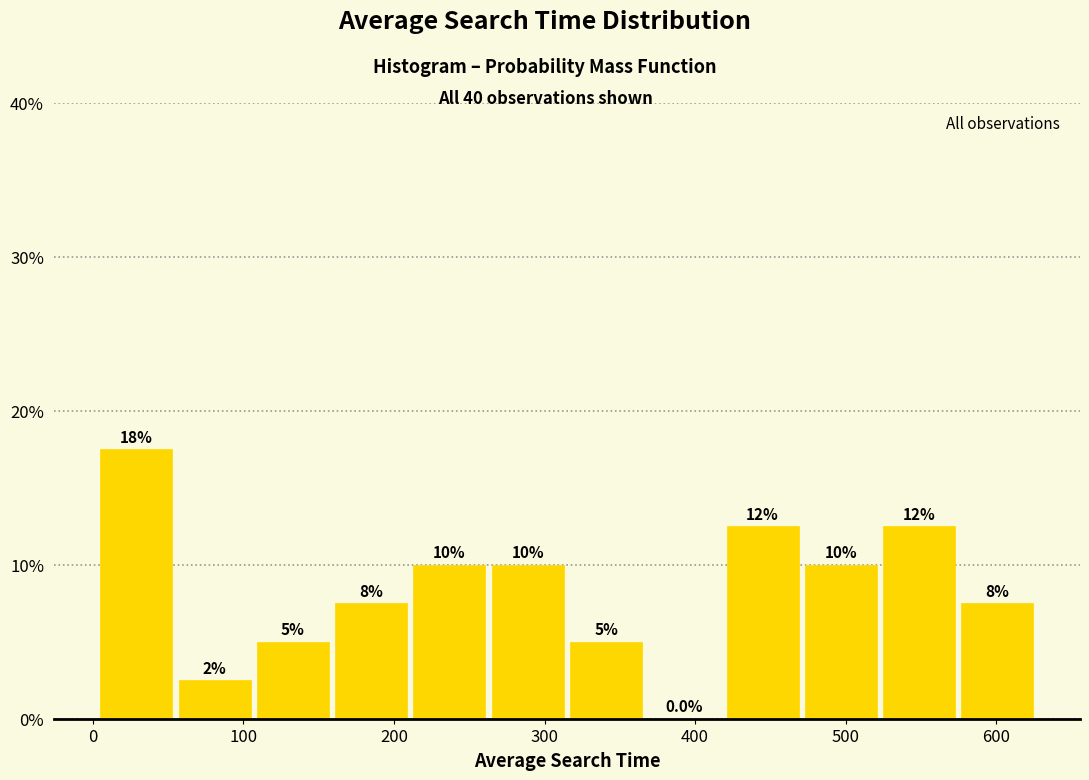

Over which range of the x-axis is the bar tallest?

0 to 50